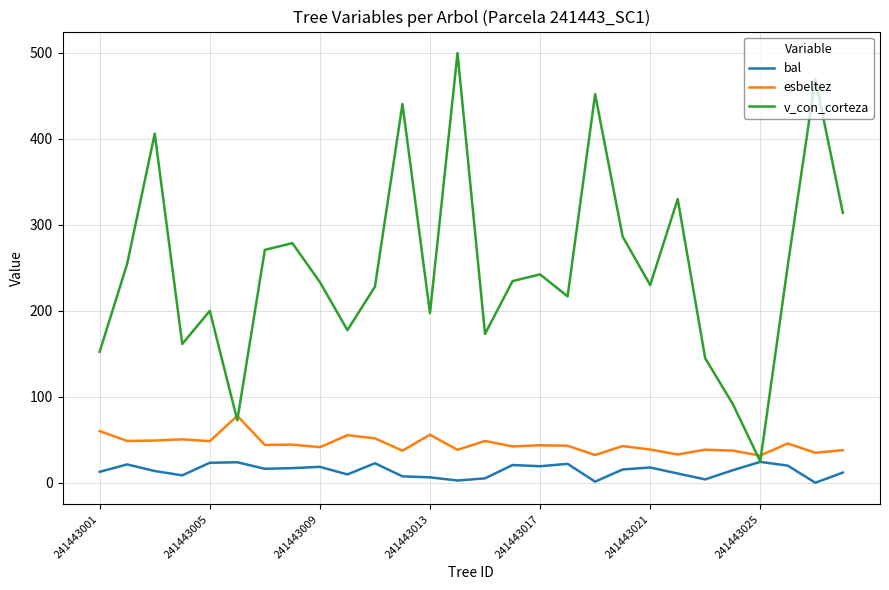

Does the chart display data point markers on the line(s)?

No